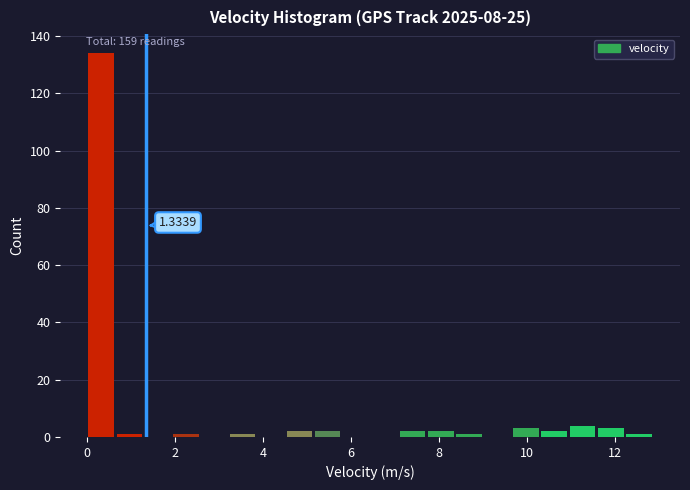

Read against the x-axis, roughly where is the centre of the tallest bar?

0.4